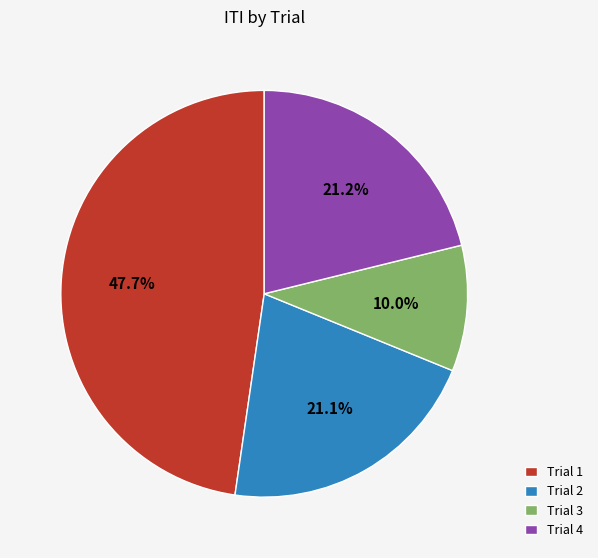

To the nearest percent, what portion does Trial 2 represent?

21%